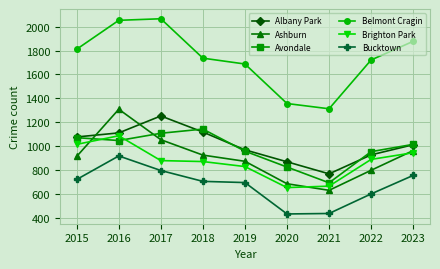

List the series in order of their peak value, lowest first.

Bucktown, Brighton Park, Avondale, Albany Park, Ashburn, Belmont Cragin